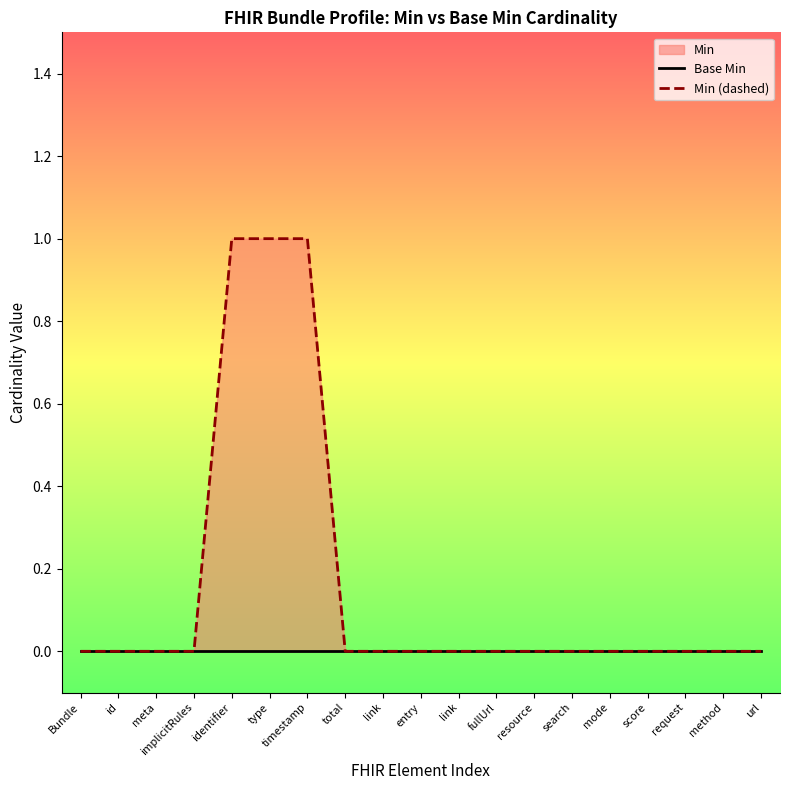

True or false: Min (dashed) and Base Min cross at least once.

False